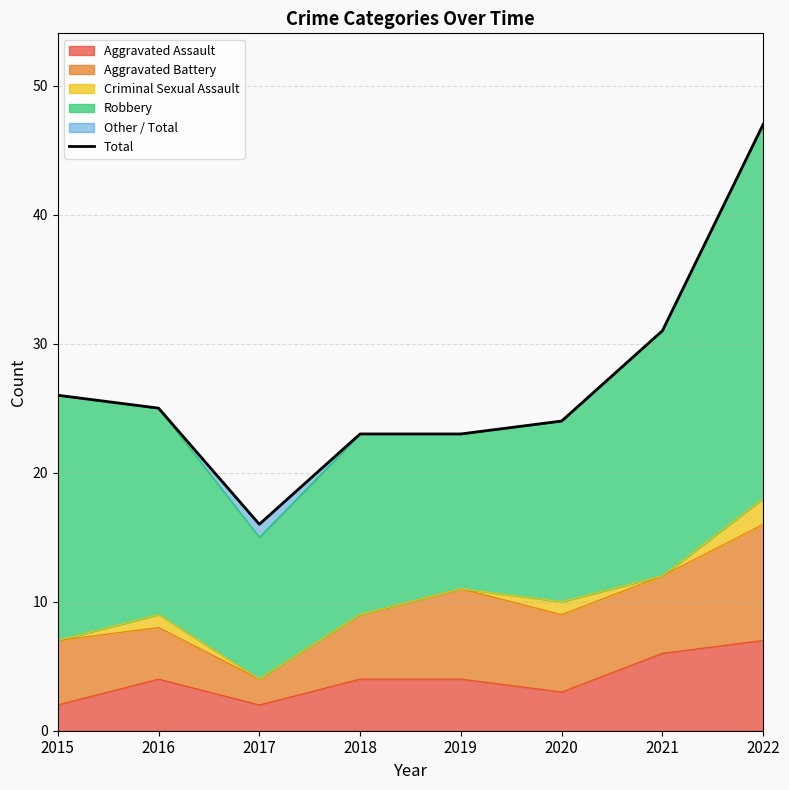

How many lines are shown in the chart?

1